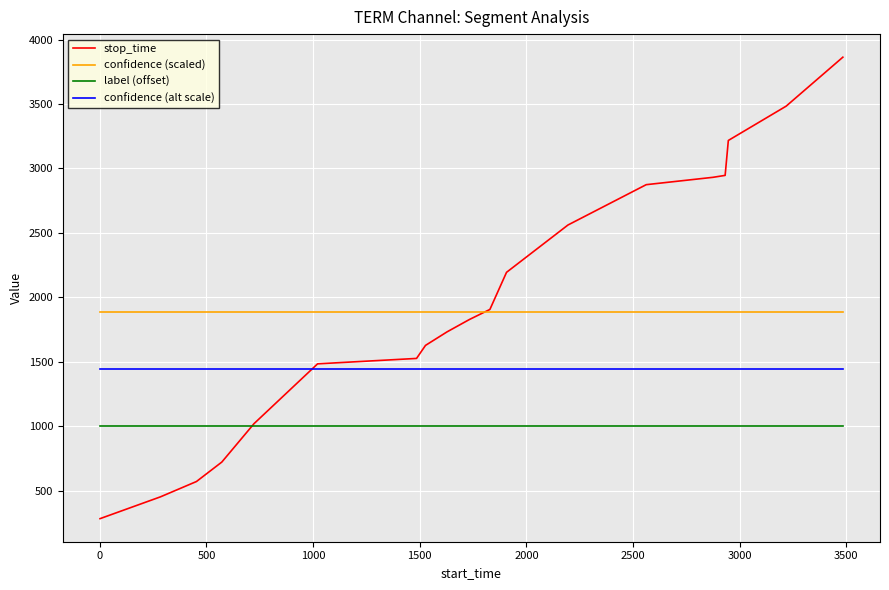

Rank the series by their maximum value, from lowest to highest.

label (offset), confidence (alt scale), confidence (scaled), stop_time